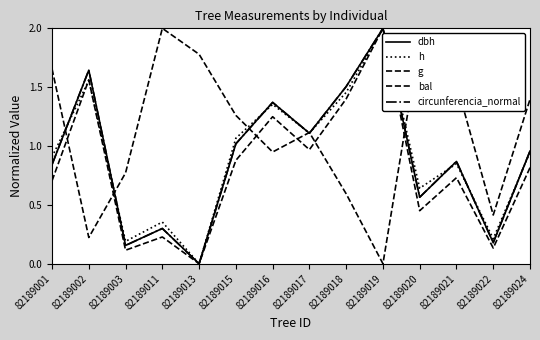

True or false: dbh and g cross at least once.

False